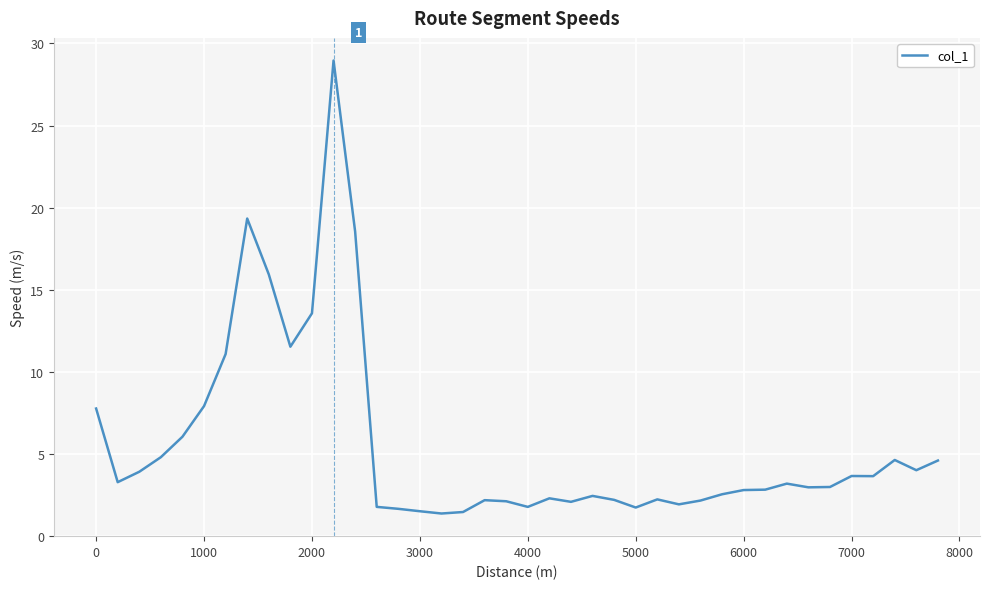

What is the greatest value displayed?

29.0